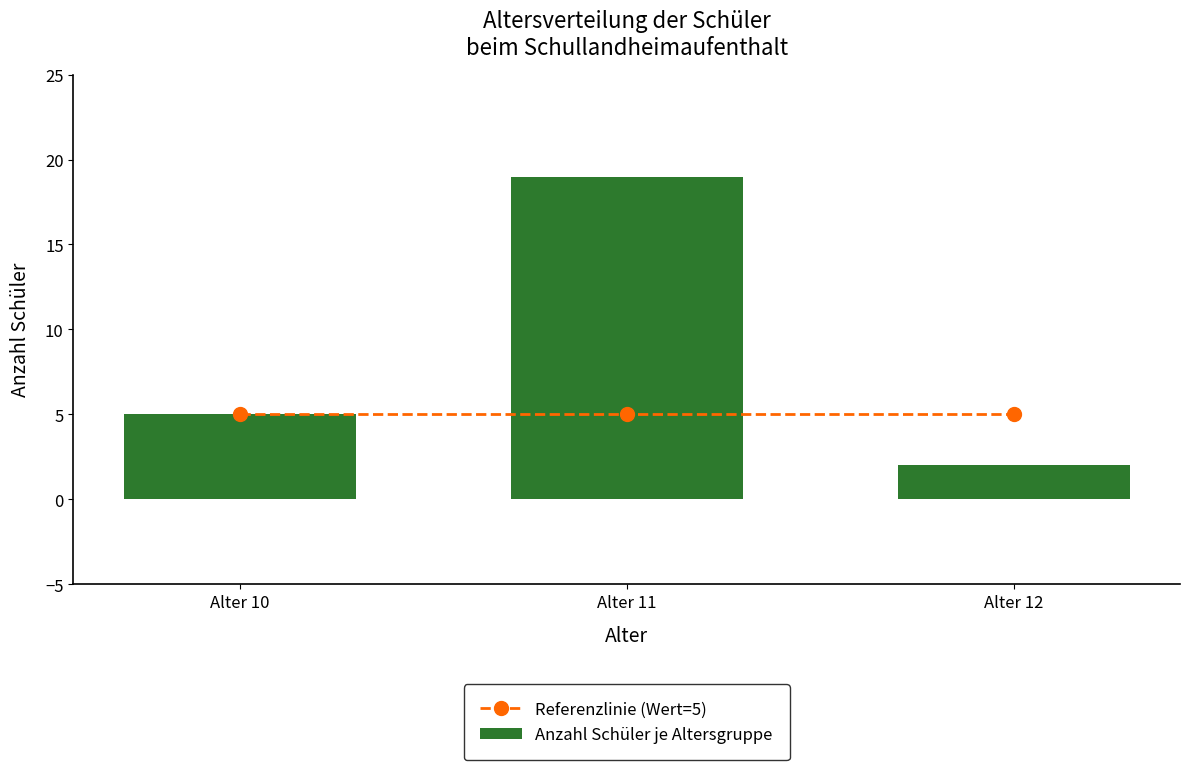

What is the spread (max minus min) of values at Alter 12?

3